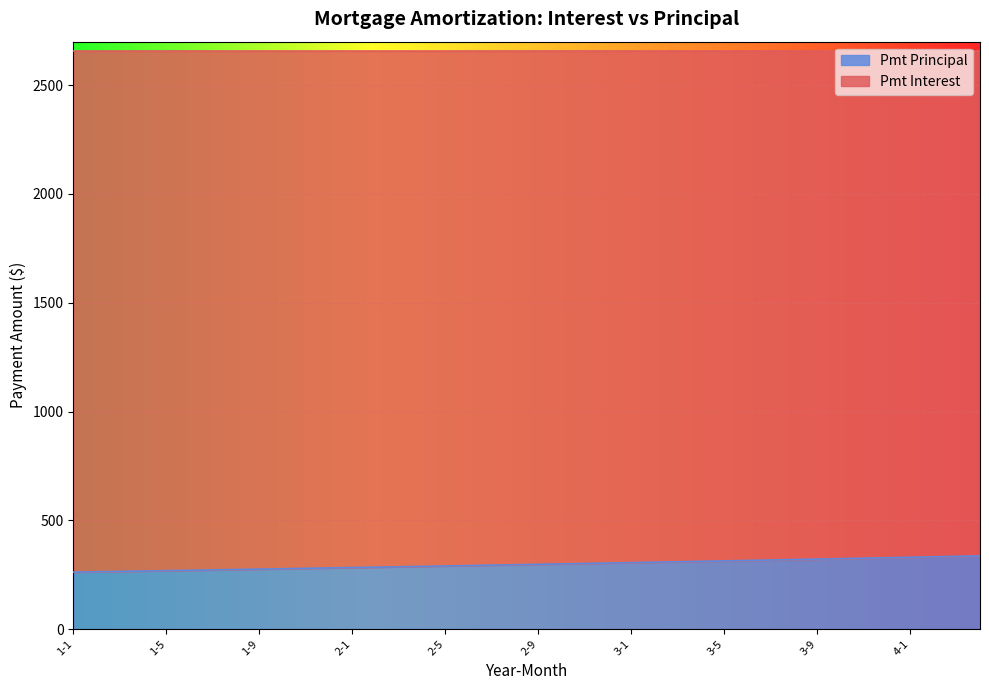

What is the difference between the maximum and minimum values?

74.7